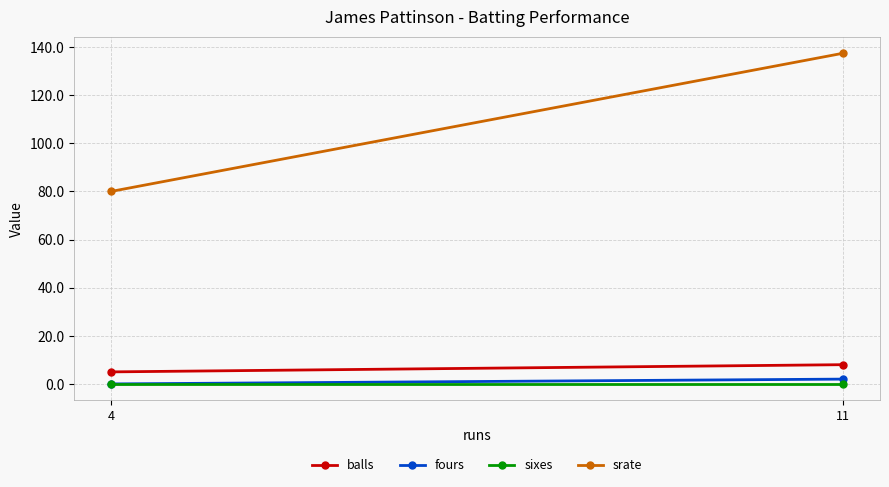

Reading right to left, list all the values displayed in this chart.

balls: 8.0	5.0
fours: 2.0	0.0
sixes: 0.0	0.0
srate: 137.5	80.0